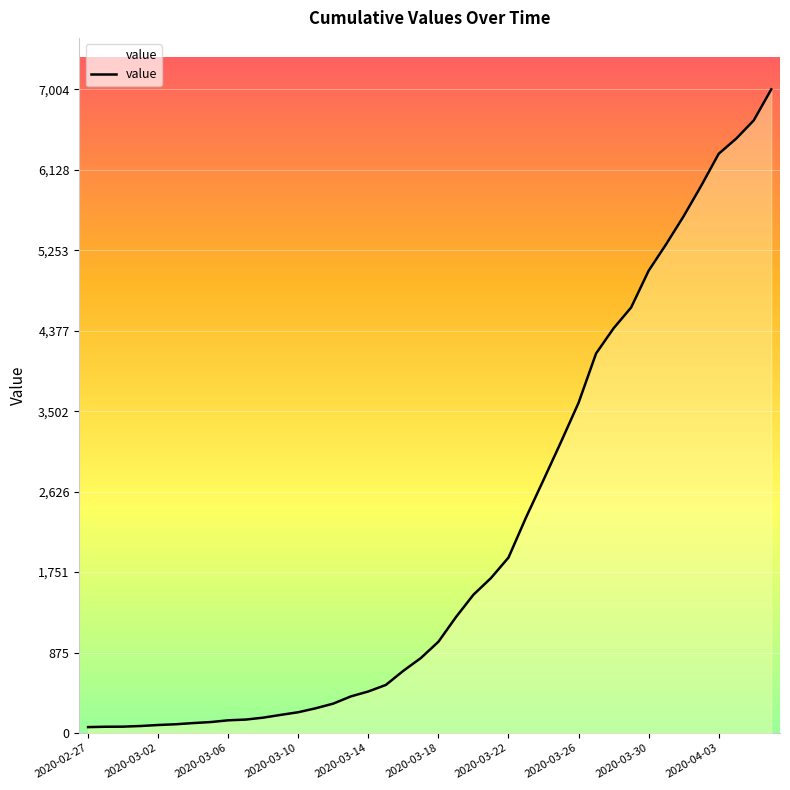

What is the approximate value at 2020-03-12?

320